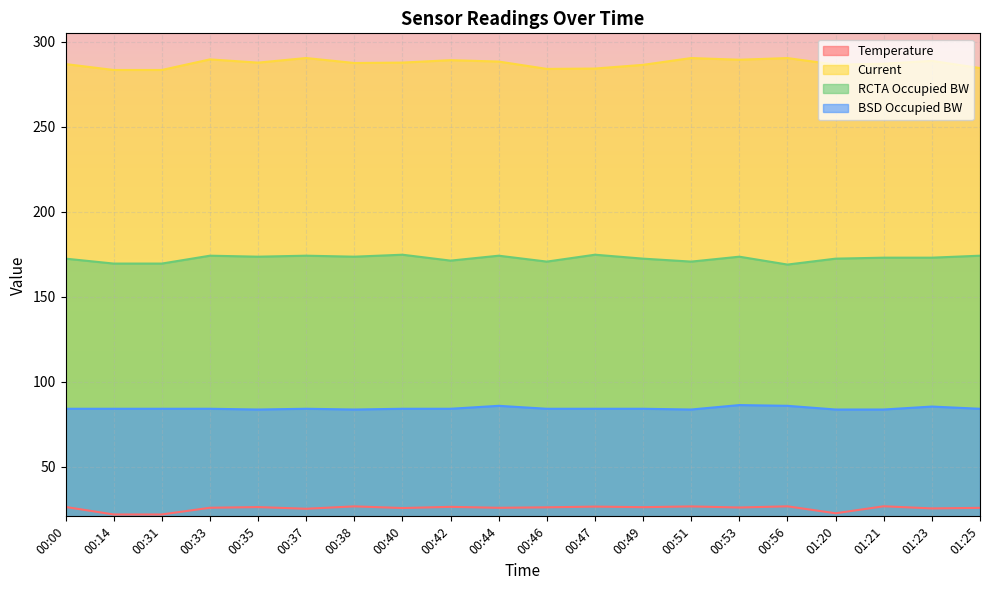

What is the highest value of the RCTA Occupied BW series?

174.8